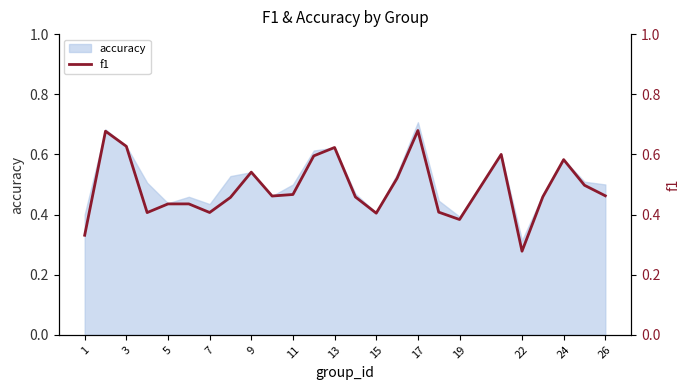

What is the smallest value displayed?

0.3